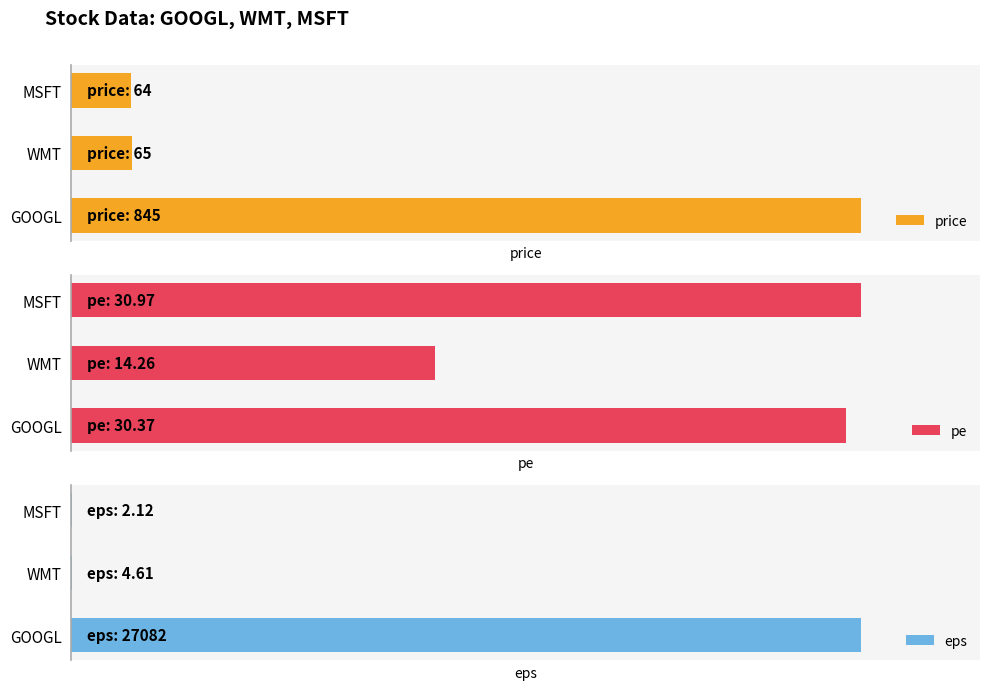

Reading left to right, what are all the values shown in this chart?

price: 845.0	65.0	64.0
pe: 30.4	14.3	31.0
eps: 27082.0	4.6	2.1